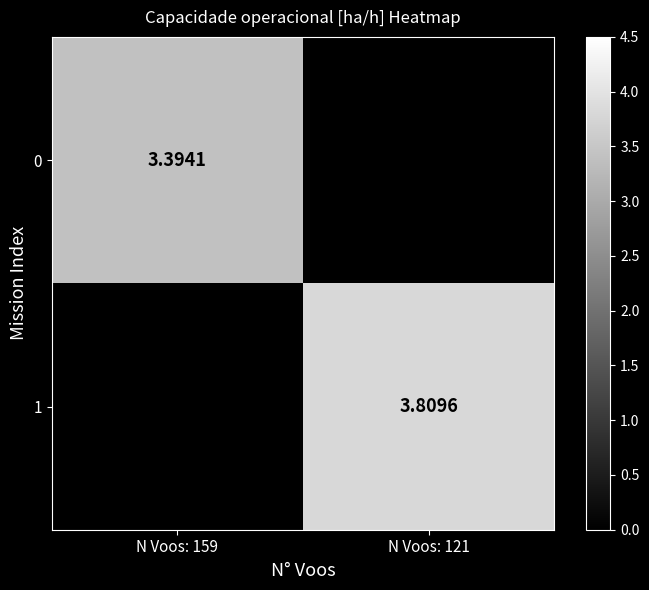

Is the value of 0 at N Voos: 159 greater than the value of 1 at N Voos: 121?

No